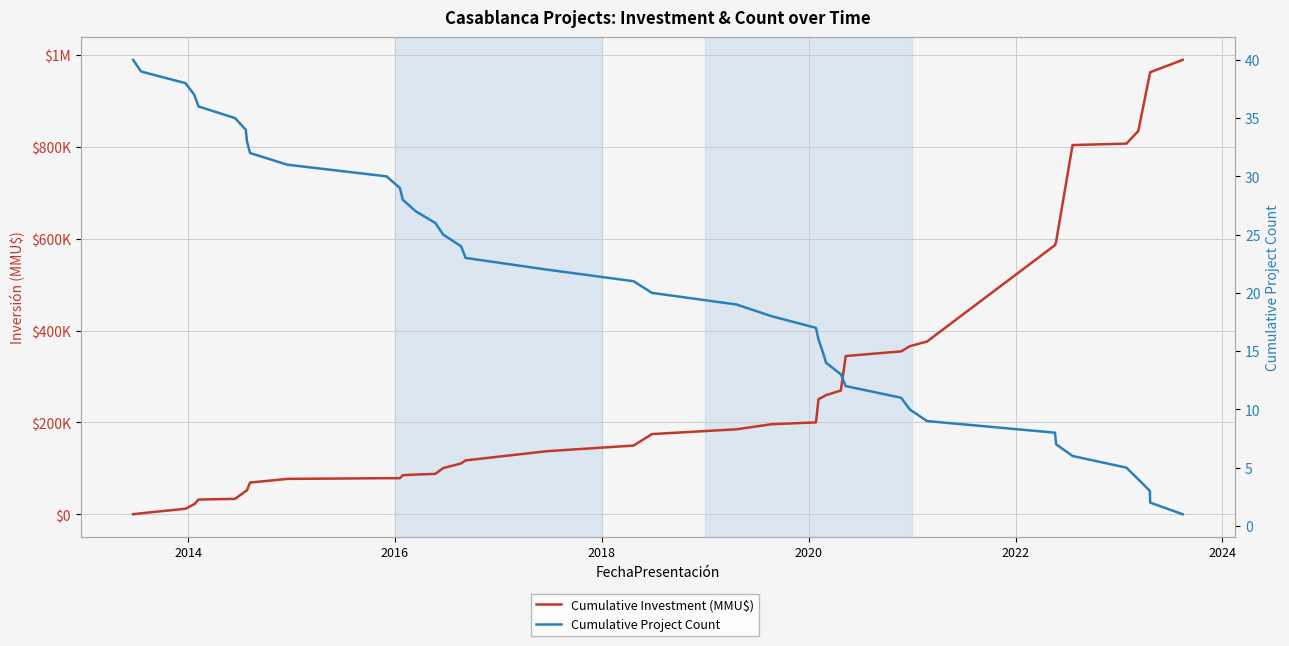

True or false: Cumulative Project Count has more than 1 interior local peaks.

False